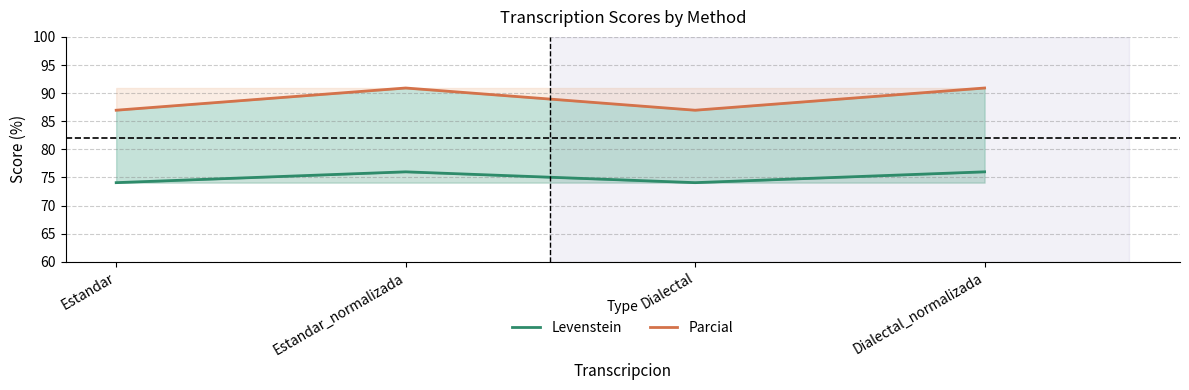

What is the average value of the Parcial series?

88.9